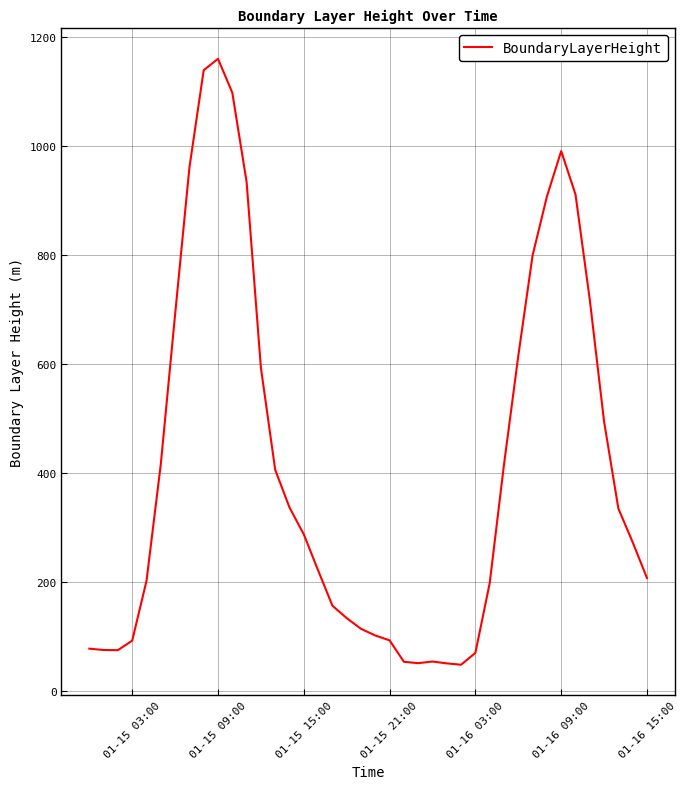

What is the greatest value displayed?

1159.3